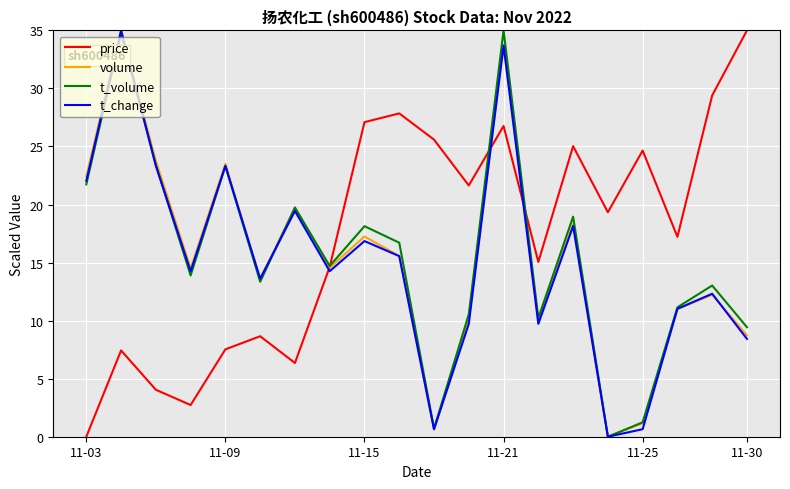

True or false: price has more than 1 points higher than both neighbors.

True